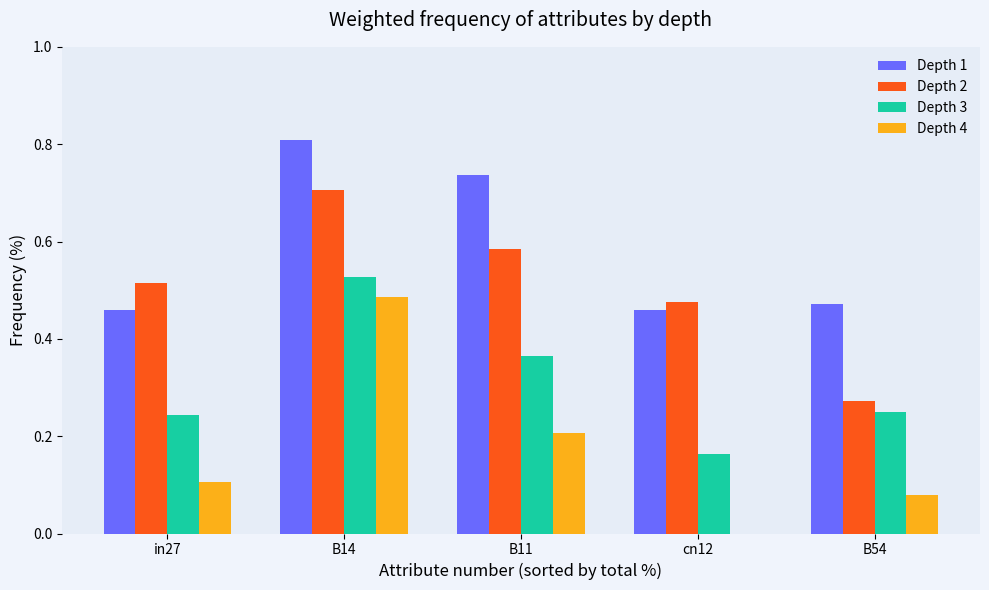

At which label does Depth 4 reach its peak?

B14